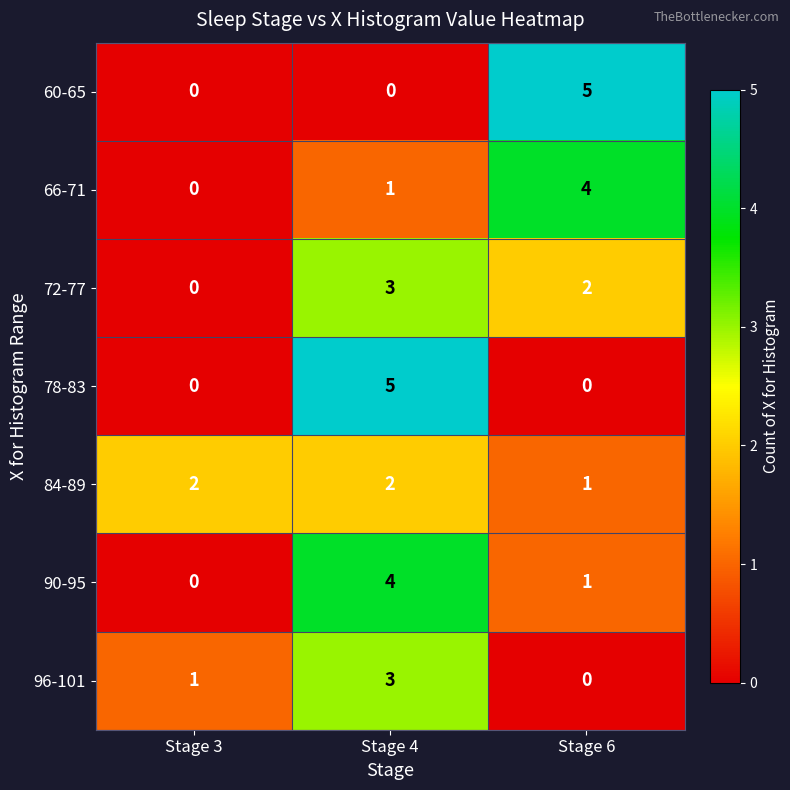

Reading left to right, list all the values displayed in this chart.

60-65: Stage 3=0	Stage 4=0	Stage 6=5
66-71: Stage 3=0	Stage 4=1	Stage 6=4
72-77: Stage 3=0	Stage 4=3	Stage 6=2
78-83: Stage 3=0	Stage 4=5	Stage 6=0
84-89: Stage 3=2	Stage 4=2	Stage 6=1
90-95: Stage 3=0	Stage 4=4	Stage 6=1
96-101: Stage 3=1	Stage 4=3	Stage 6=0